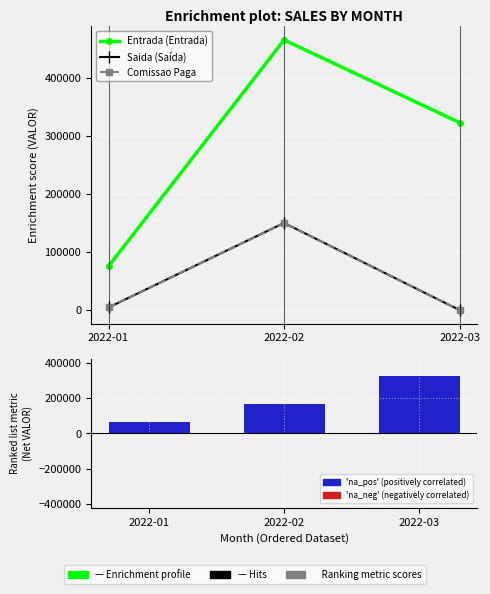

How many groups of bars are there?

3